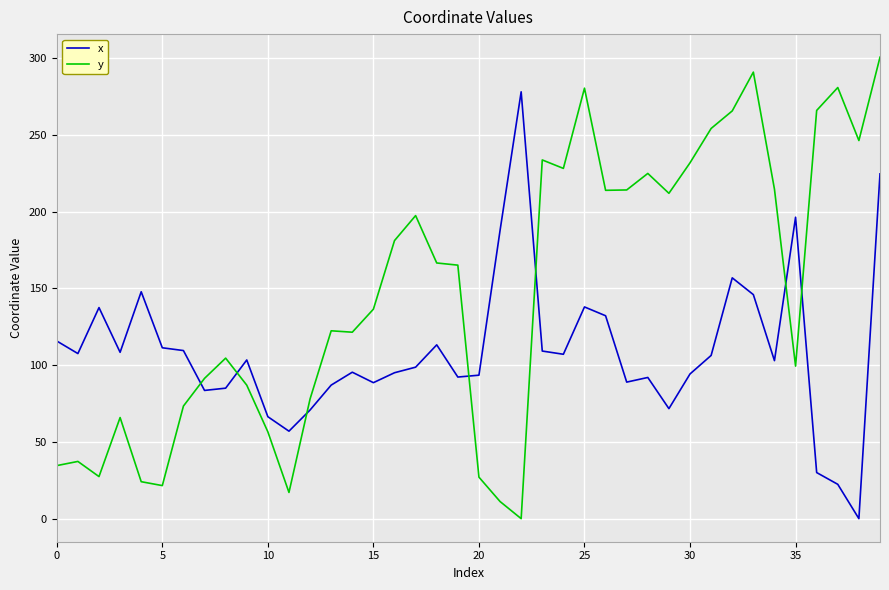

Which series has the largest total across all categories?

y